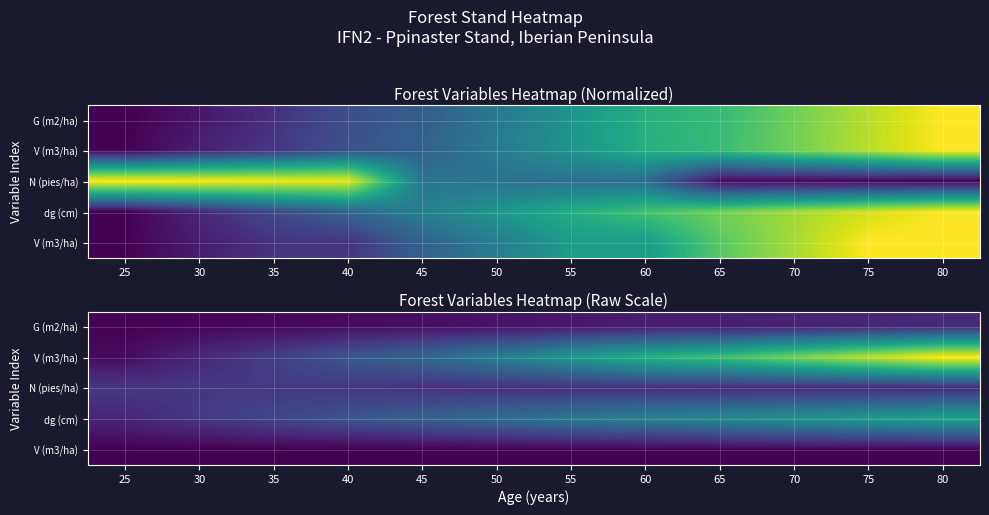

What is the total value across all series at 45?

0.8